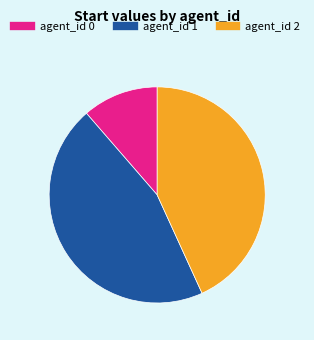

Does any single category account for the majority?

No